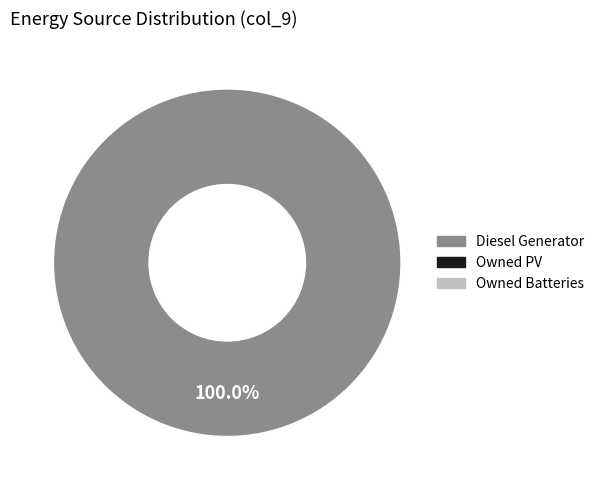

Is there a majority slice in this chart?

Yes